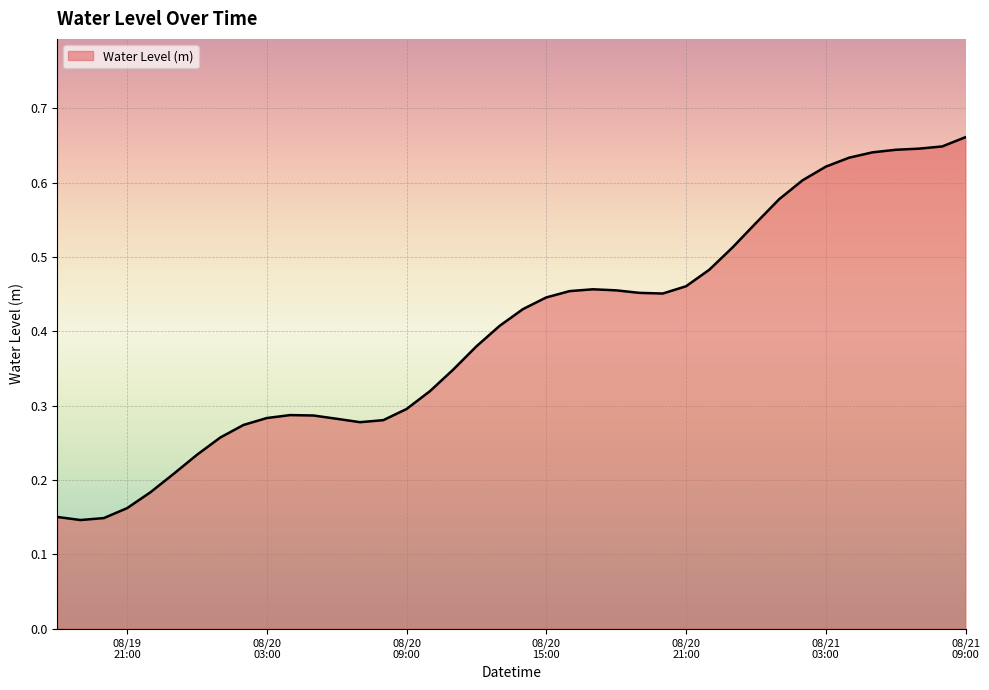

At which category does the data reach its first local valley?

2024-08-19 19:00:00